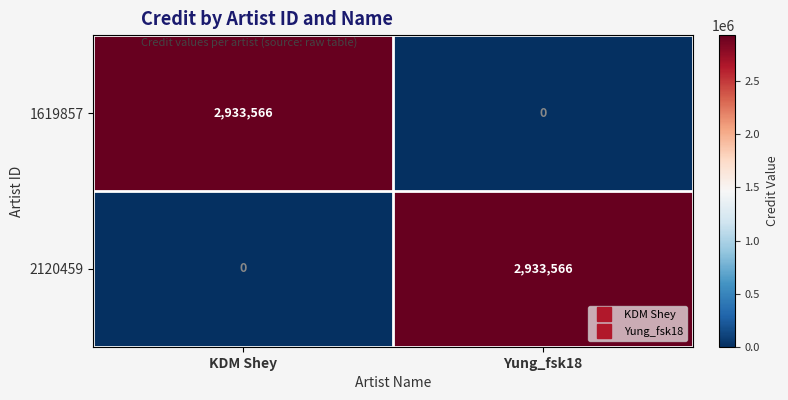

Is it true that 1619857 equals 1746307 at KDM Shey?

False